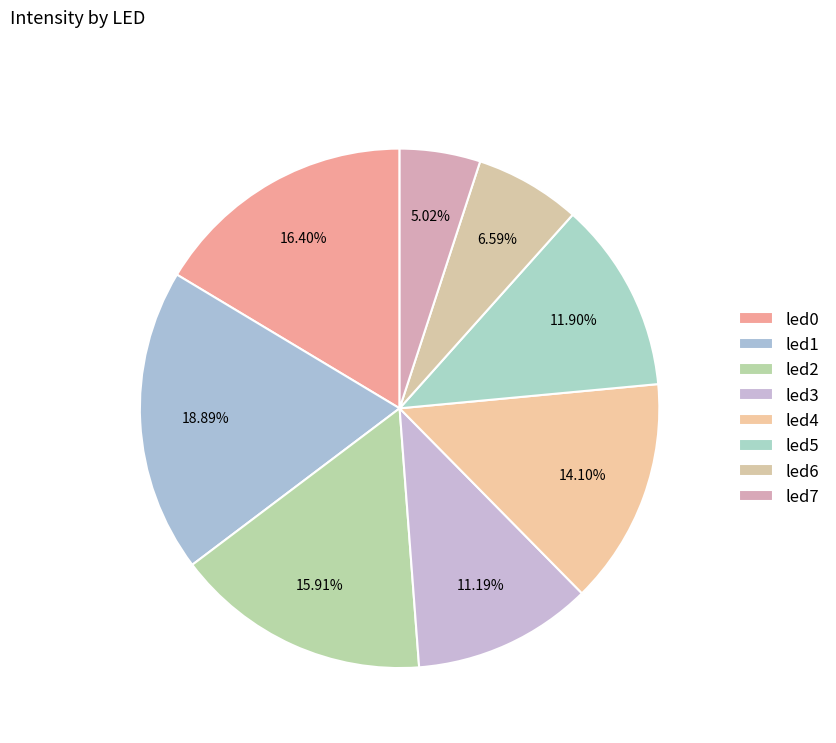

True or false: led2 accounts for 6% of the total.

False